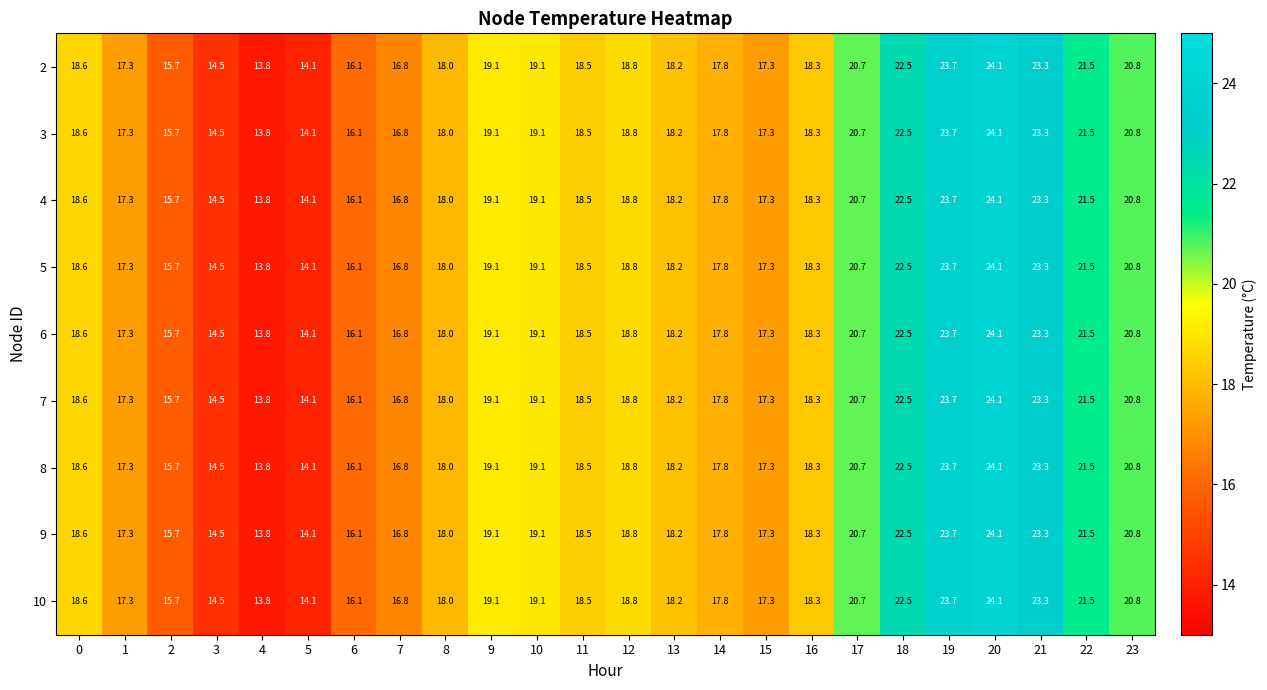

What is the average value of the 4 series?

18.7